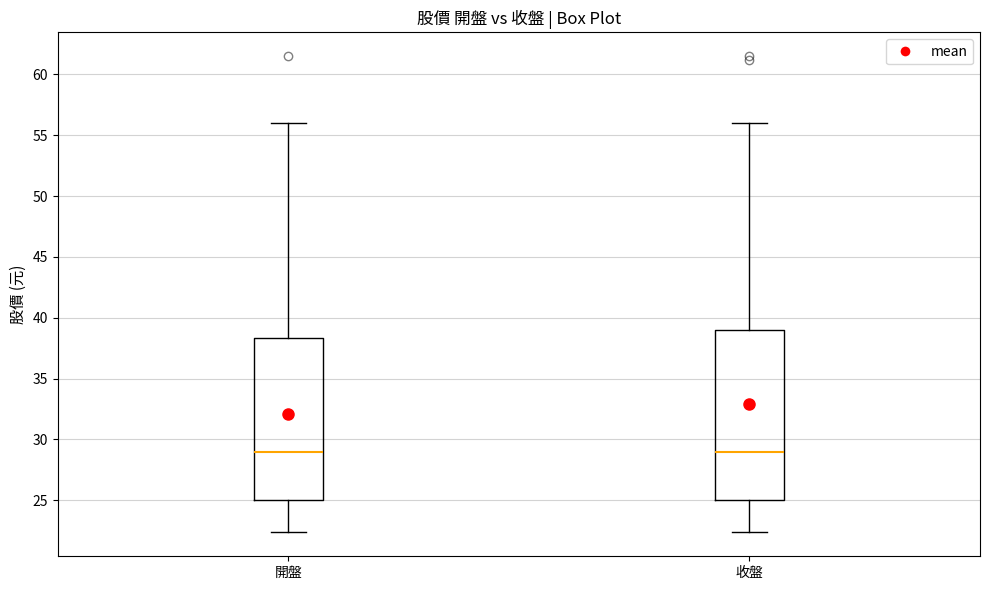

Where does the median line of the box for 開盤 sit on the y-axis? The values are not printed on the chart, so give them approximately, as read against the axis.

29.0